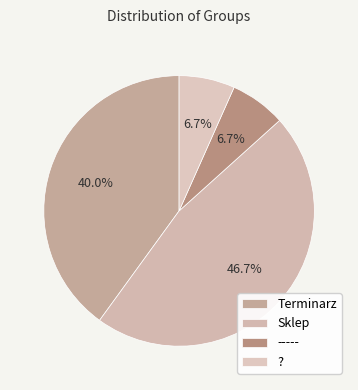

How many slices are in this pie chart?

4